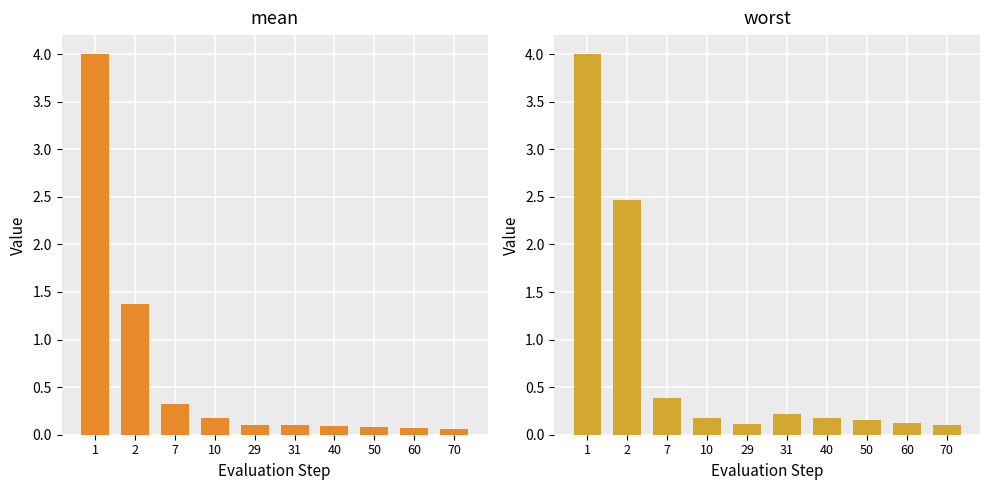

At how many categories does at least one series exceed 2?

2